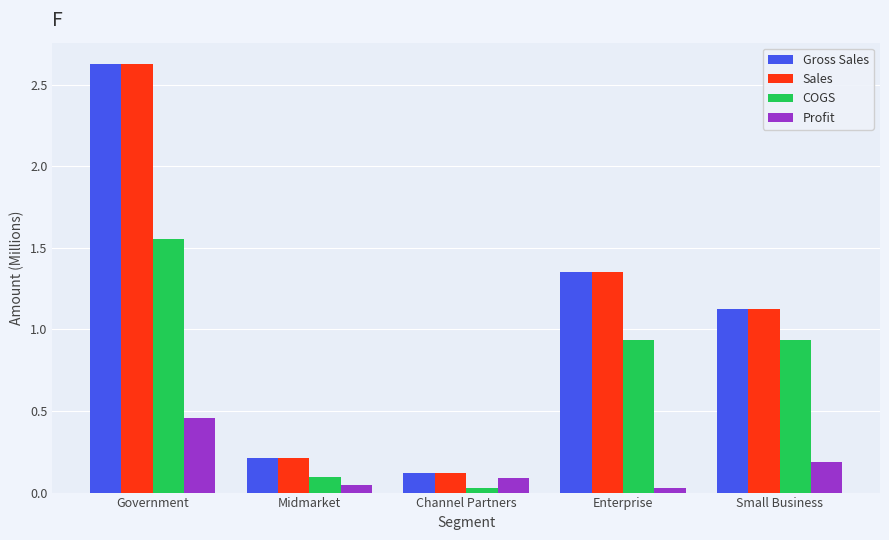

What is the maximum value for Sales?

2.6